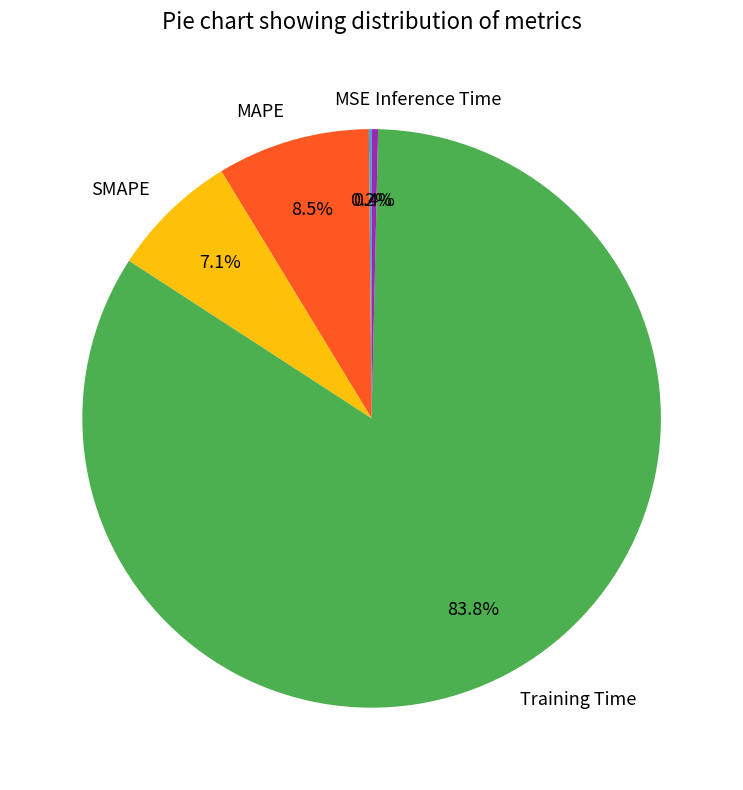

Does SMAPE represent more than half of the total?

No